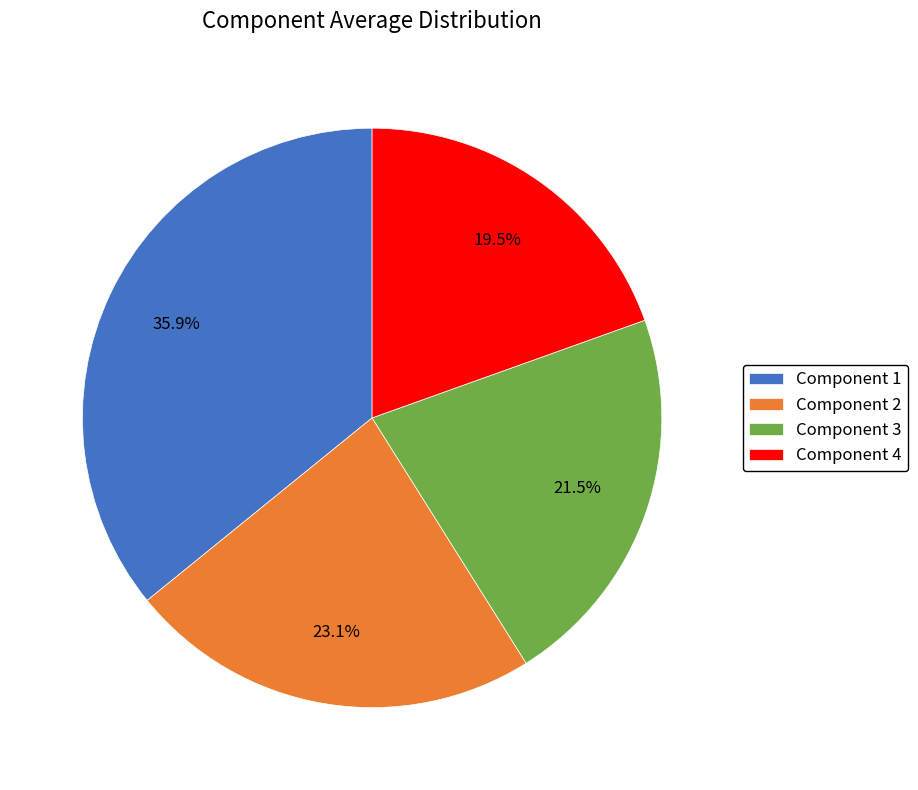

Does Component 2 represent more than half of the total?

No